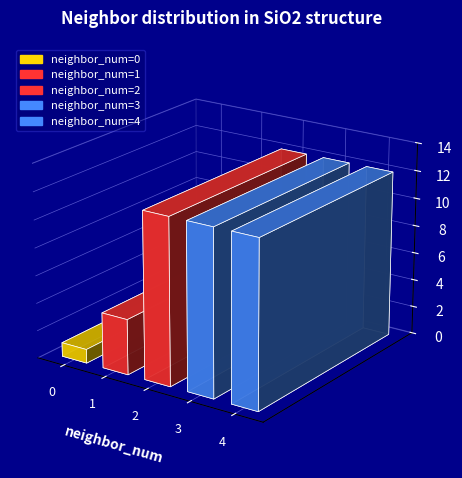

How many data points does each series have?

5